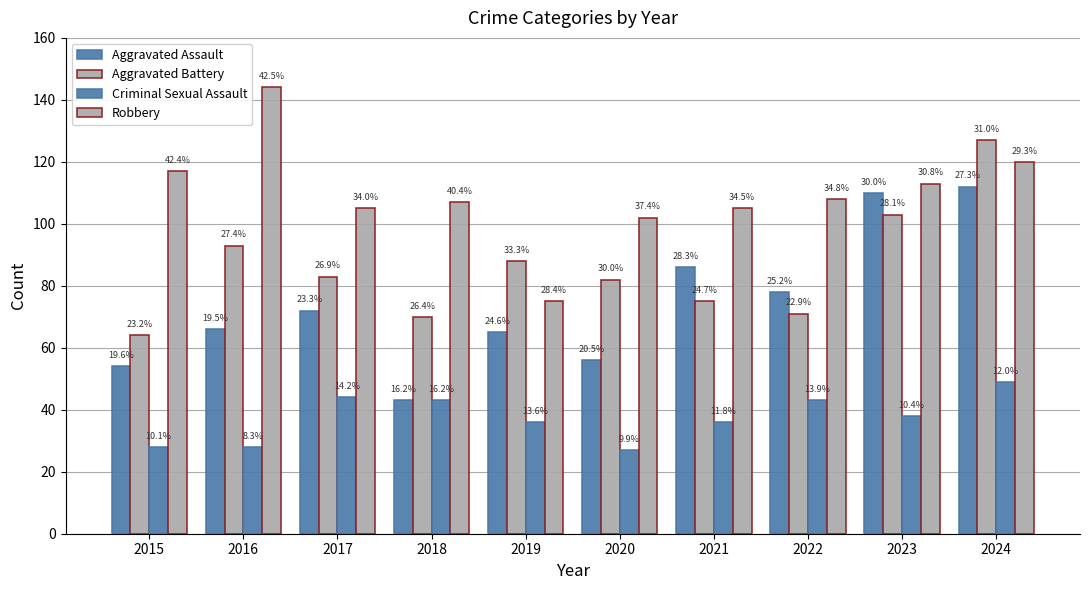

The value of Criminal Sexual Assault at 2022 is 43. True or false?

True